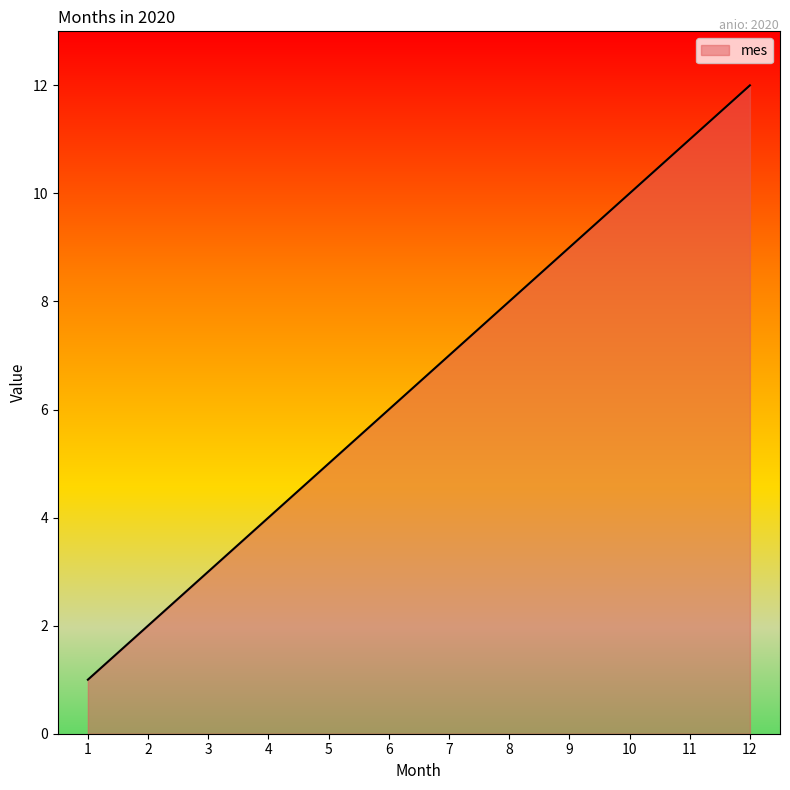

The value at 2 is 2. True or false?

True